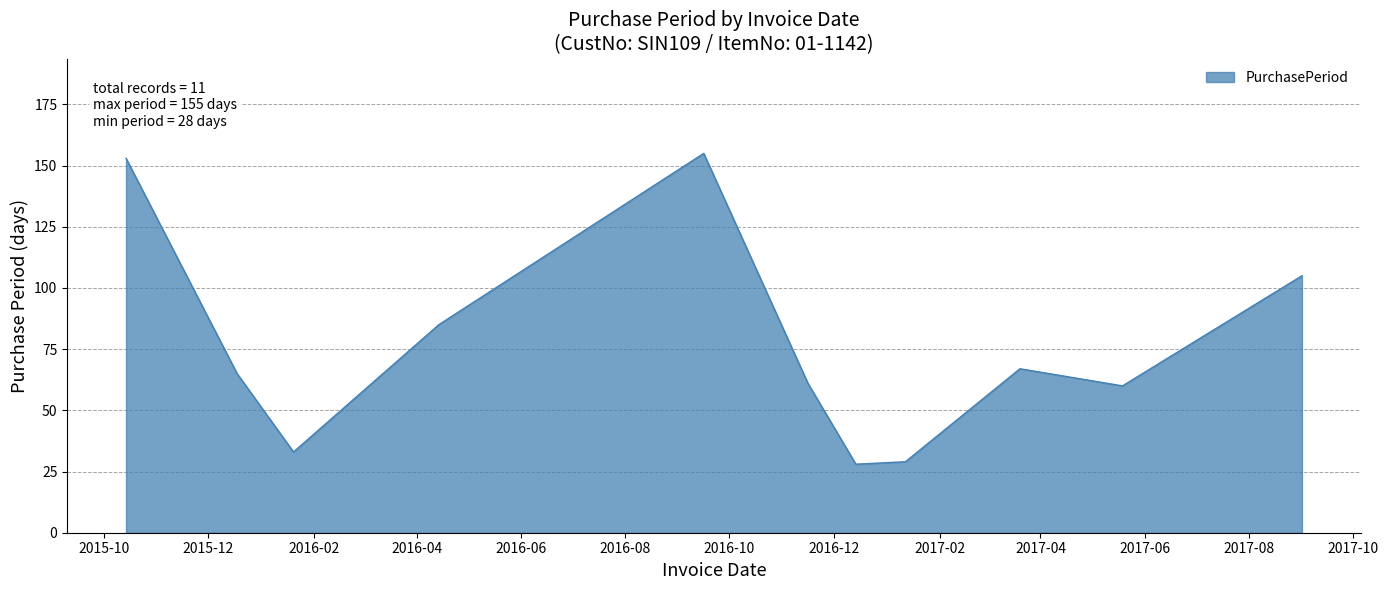

What is the difference between the second highest and second lowest values?

124